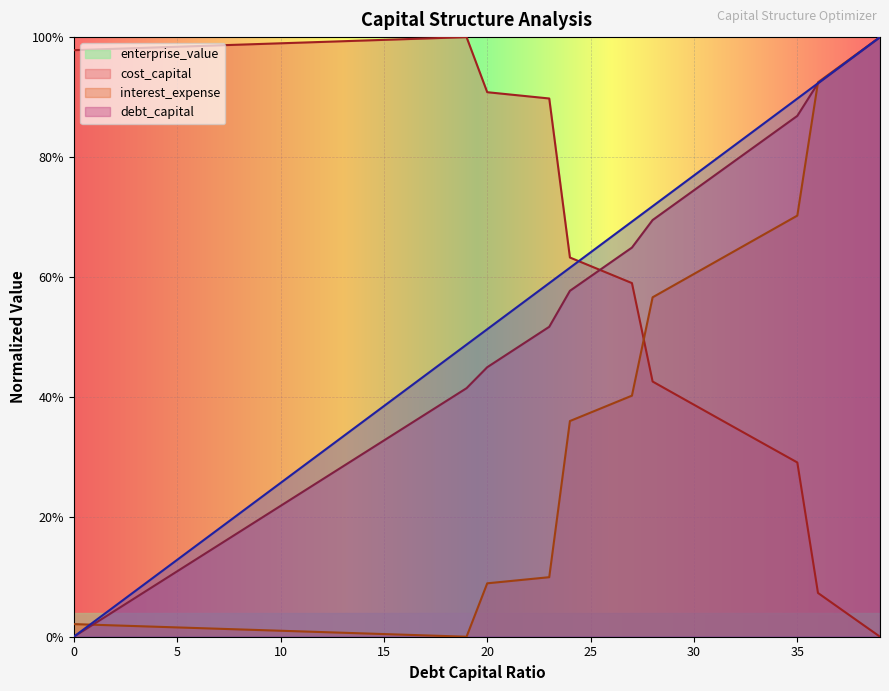

At which label is cost_capital closest to 0?

0.19